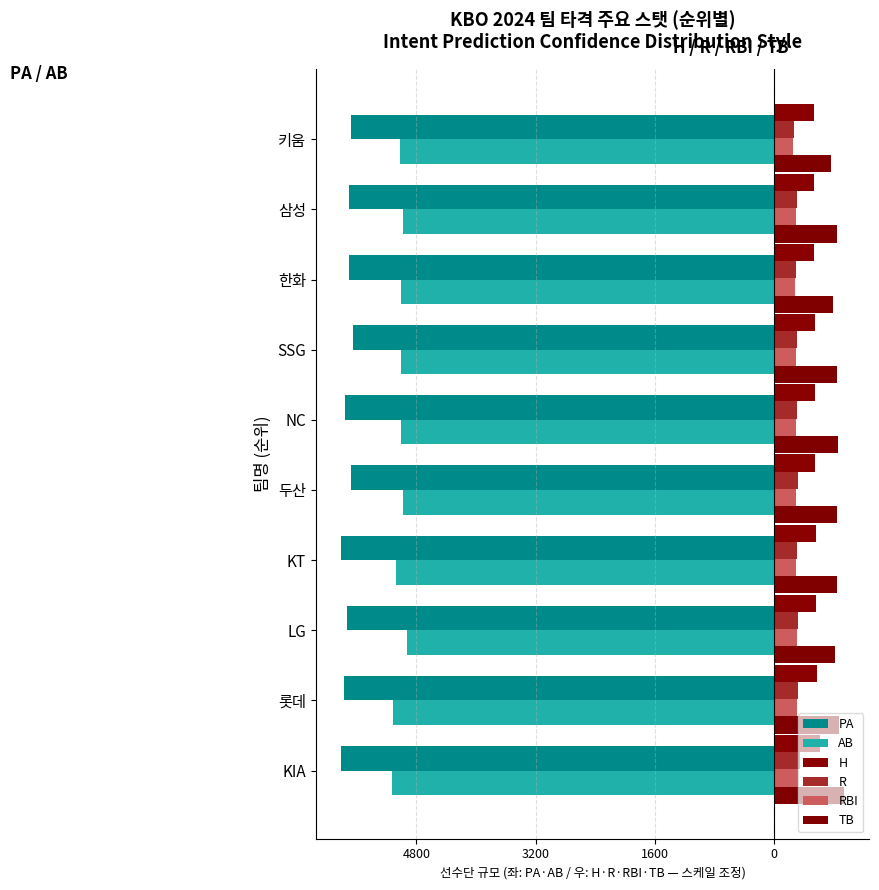

How many bars are there in total?

60